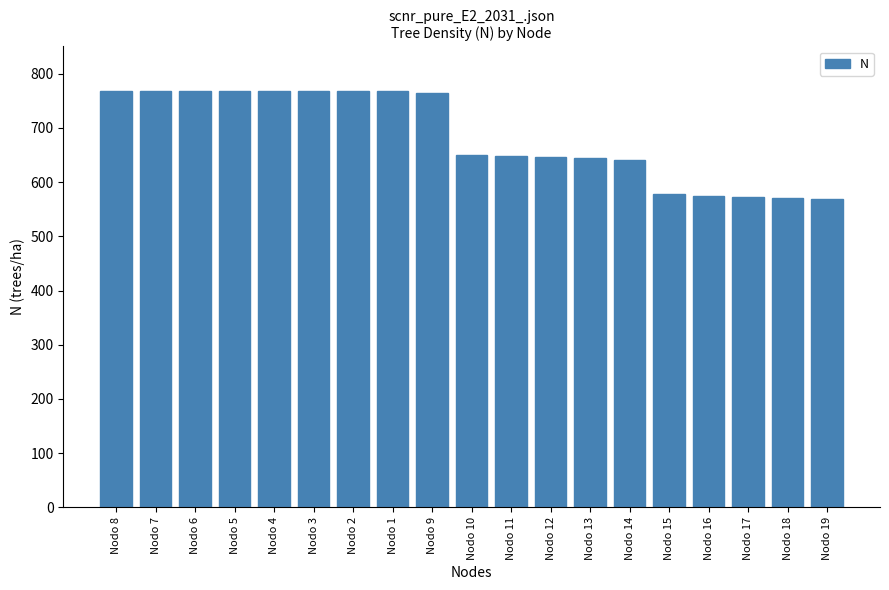

Does the chart contain any negative values?

No